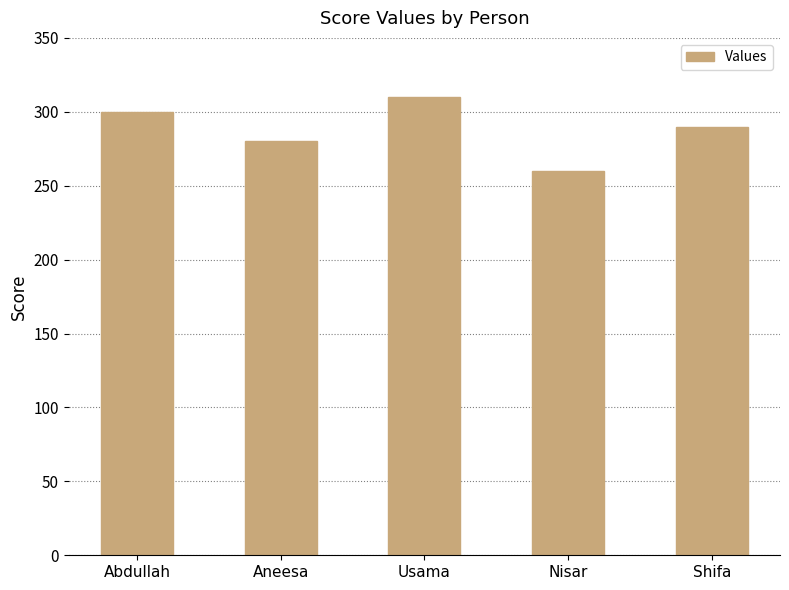

Reading right to left, list all the values displayed in this chart.

Shifa=290	Nisar=260	Usama=310	Aneesa=280	Abdullah=300